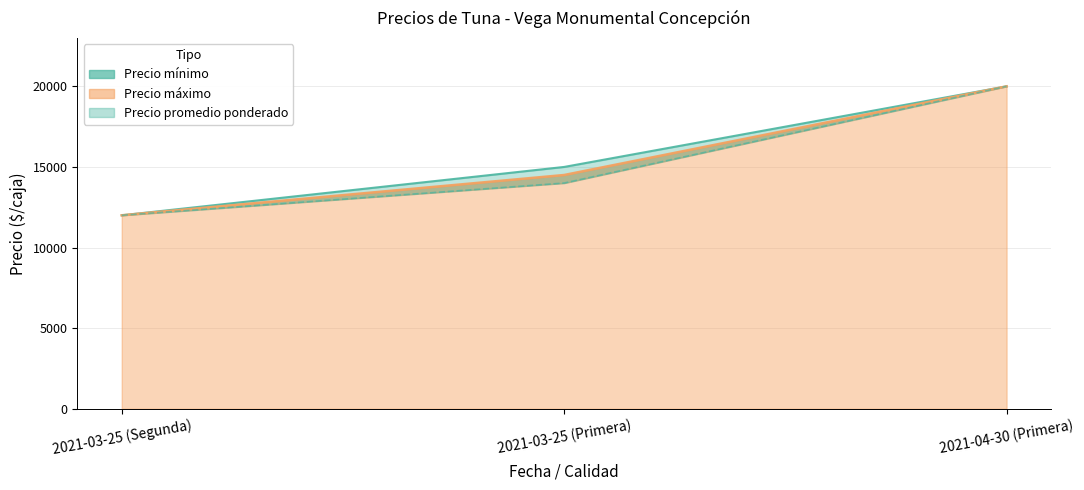

Where is Precio mínimo nearest to the value 16000?

2021-03-25 (Primera)